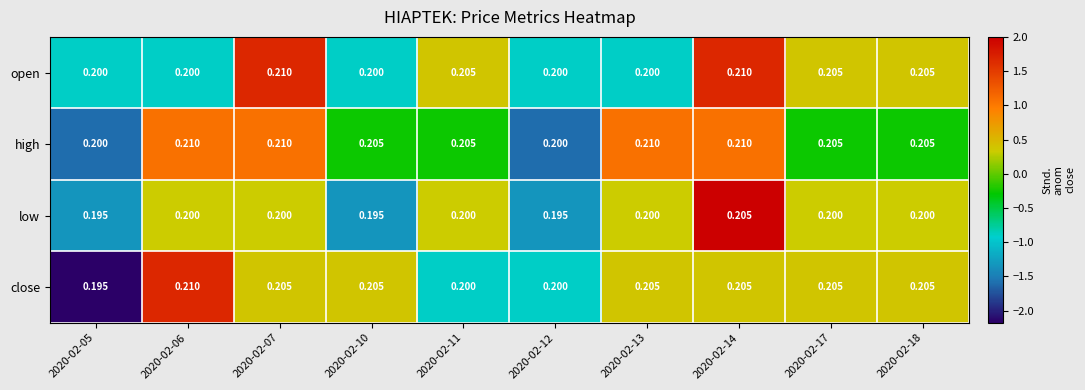

Which series has the largest total across all categories?

high